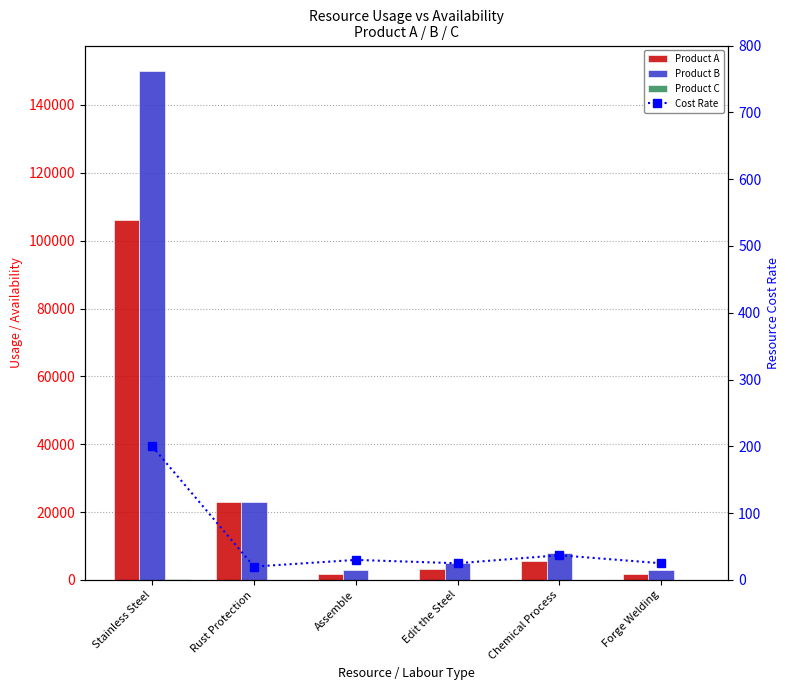

Reading left to right, transcribe all the data shown in this chart.

Product A: Stainless Steel=105985.0	Rust Protection=23000.0	Assemble=1769.2	Edit the Steel=3151.7	Chemical Process=5457.5	Forge Welding=1703.3
Product B: Stainless Steel=150000.0	Rust Protection=23000.0	Assemble=3000.0	Edit the Steel=5000.0	Chemical Process=8000.0	Forge Welding=3000.0
Product C: Stainless Steel=200.0	Rust Protection=20.0	Assemble=30.0	Edit the Steel=25.0	Chemical Process=37.0	Forge Welding=25.0
Cost Rate: Stainless Steel=200.0	Rust Protection=20.0	Assemble=30.0	Edit the Steel=25.0	Chemical Process=37.0	Forge Welding=25.0